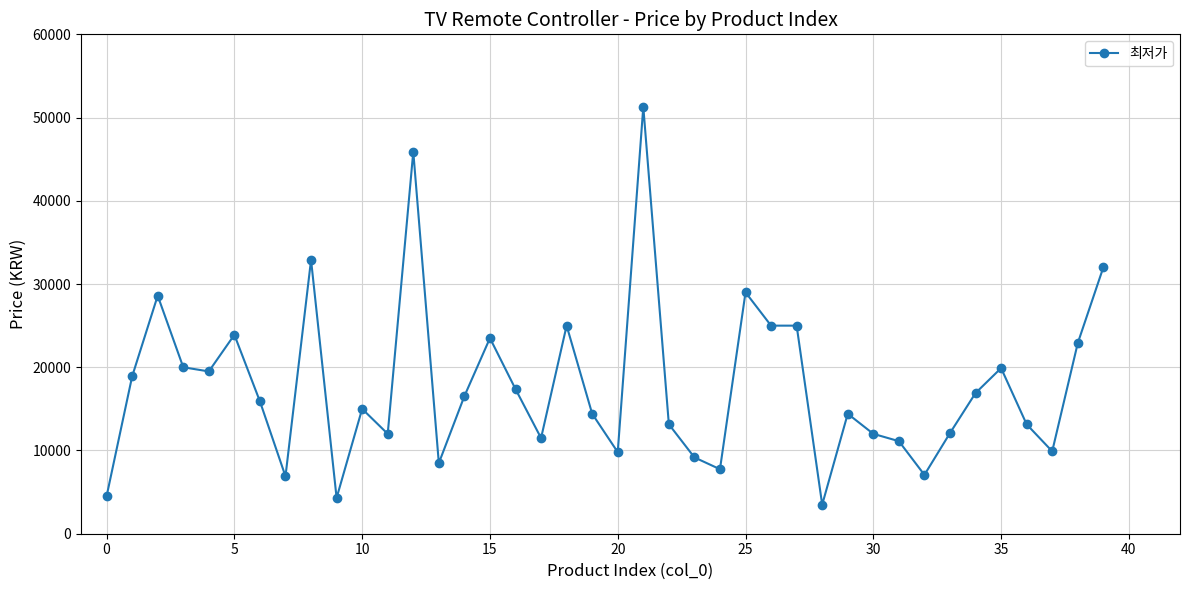

What is the value of the 25th point from the left?

7750